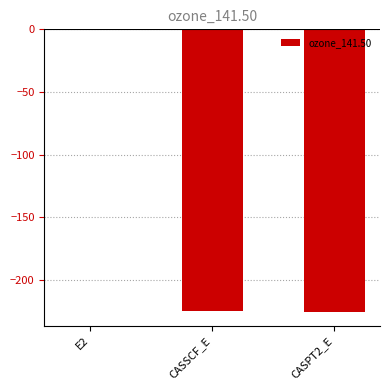

Are the bars horizontal?

No